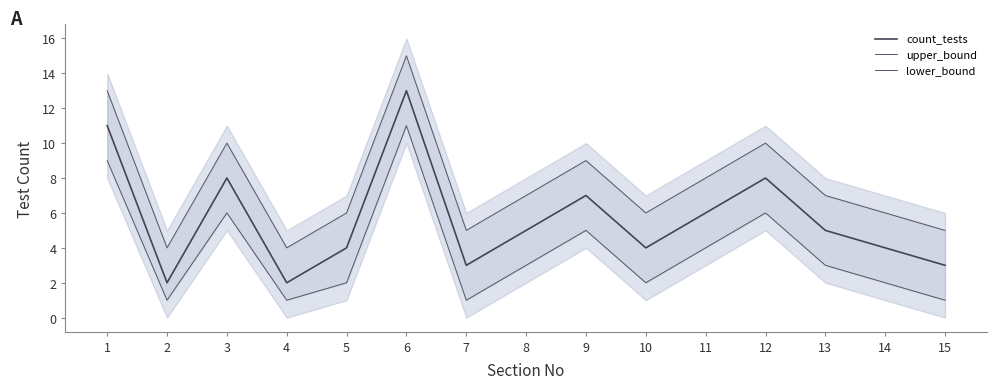

Which series has the largest range (max minus min)?

count_tests